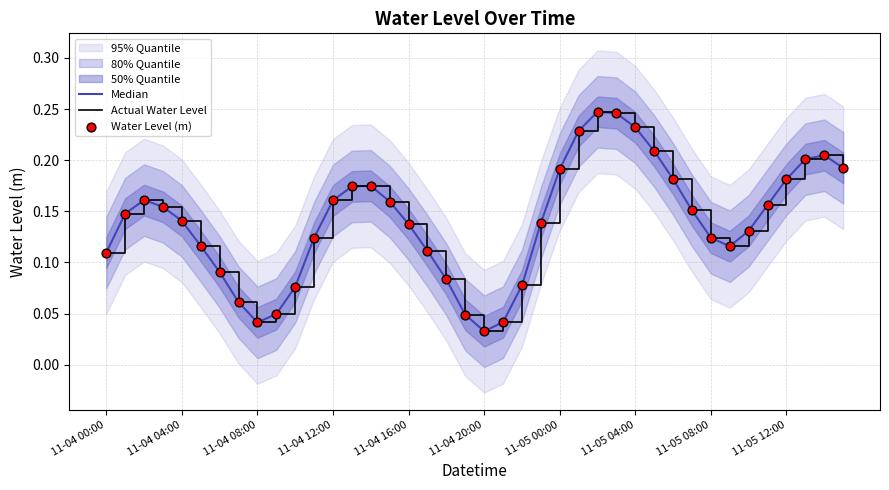

What is the total value across all series at 11-04 20:00?

0.3